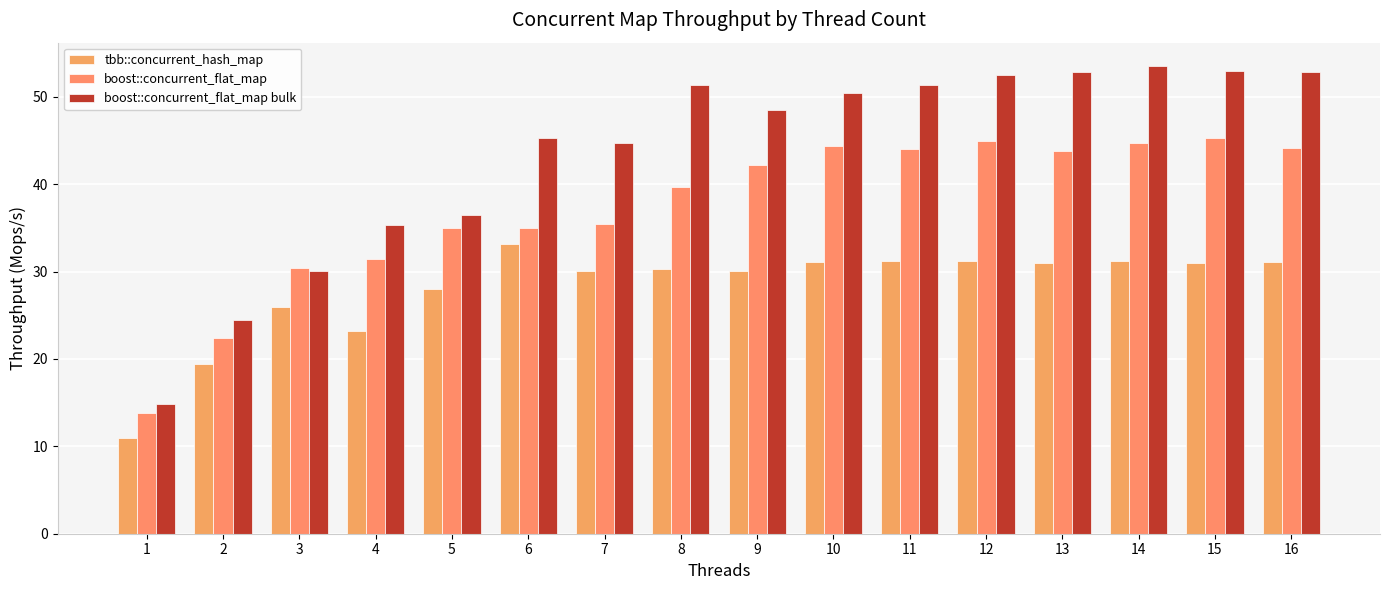

Reading left to right, extract all data points from this chart.

tbb::concurrent_hash_map: 1=10.9	2=19.4	3=26.0	4=23.2	5=28.0	6=33.1	7=30.0	8=30.3	9=30.0	10=31.1	11=31.2	12=31.2	13=30.9	14=31.2	15=31.0	16=31.1
boost::concurrent_flat_map: 1=13.8	2=22.4	3=30.4	4=31.4	5=35.0	6=35.0	7=35.5	8=39.7	9=42.1	10=44.4	11=44.0	12=44.9	13=43.8	14=44.8	15=45.3	16=44.2
boost::concurrent_flat_map bulk: 1=14.8	2=24.4	3=30.0	4=35.3	5=36.4	6=45.3	7=44.8	8=51.4	9=48.5	10=50.5	11=51.3	12=52.5	13=52.9	14=53.5	15=52.9	16=52.9